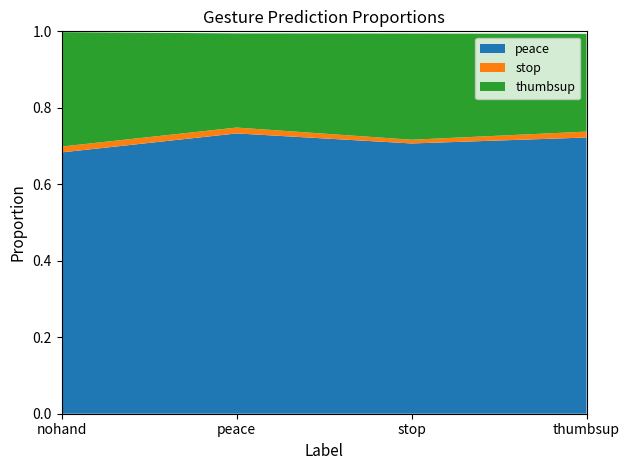

True or false: peace has a value of 1.0 at peace.

False